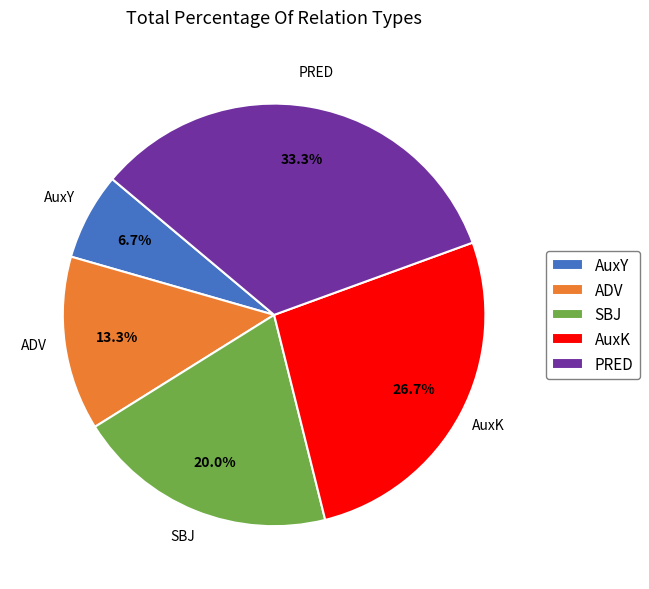

Which slice is the largest?

PRED